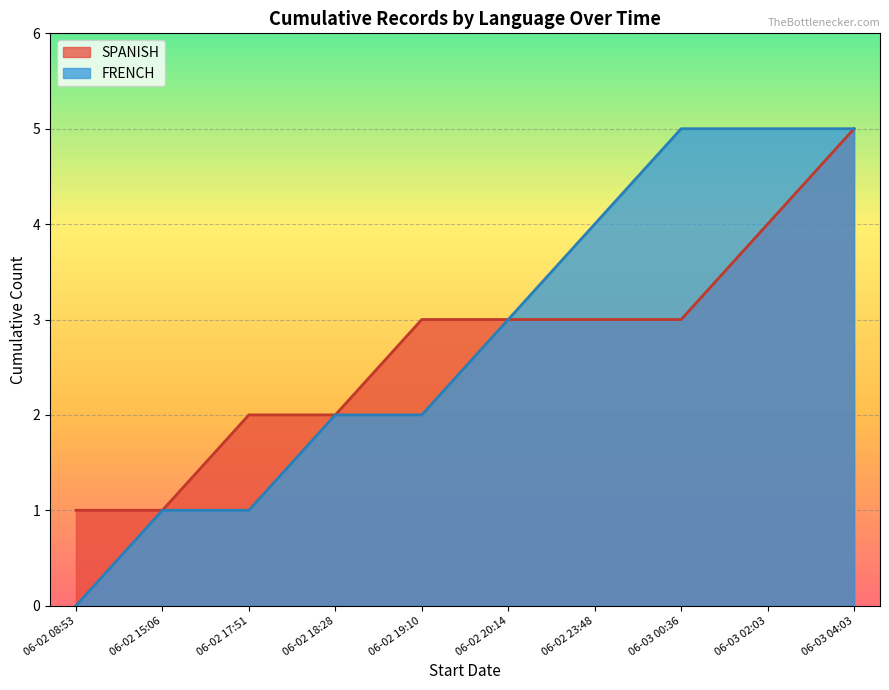

The value of SPANISH at 06-02 19:10 is 4. True or false?

False